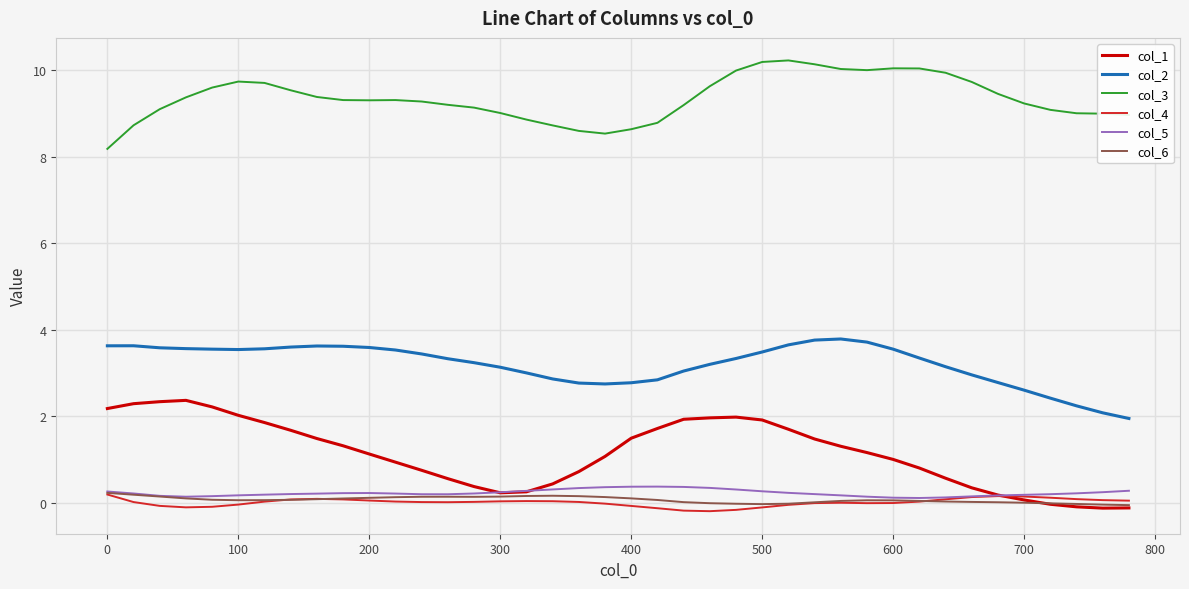

Which series has the largest total across all categories?

col_3